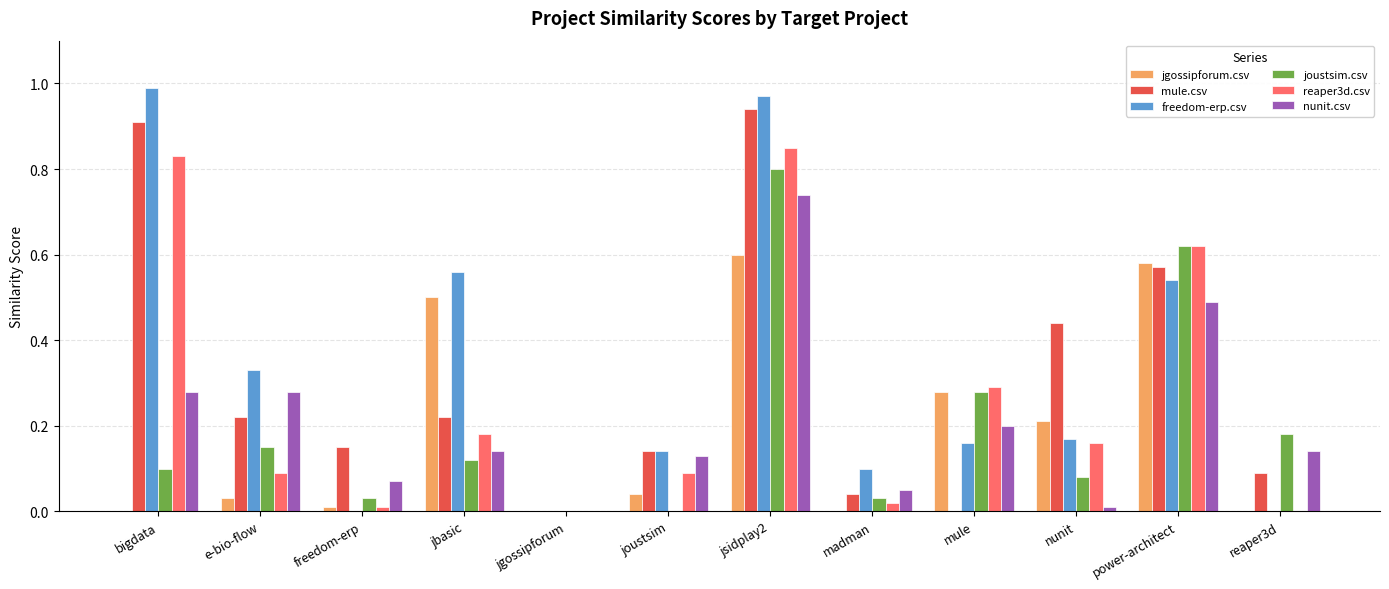

True or false: freedom-erp.csv has a value of 0.3 at nunit.

False